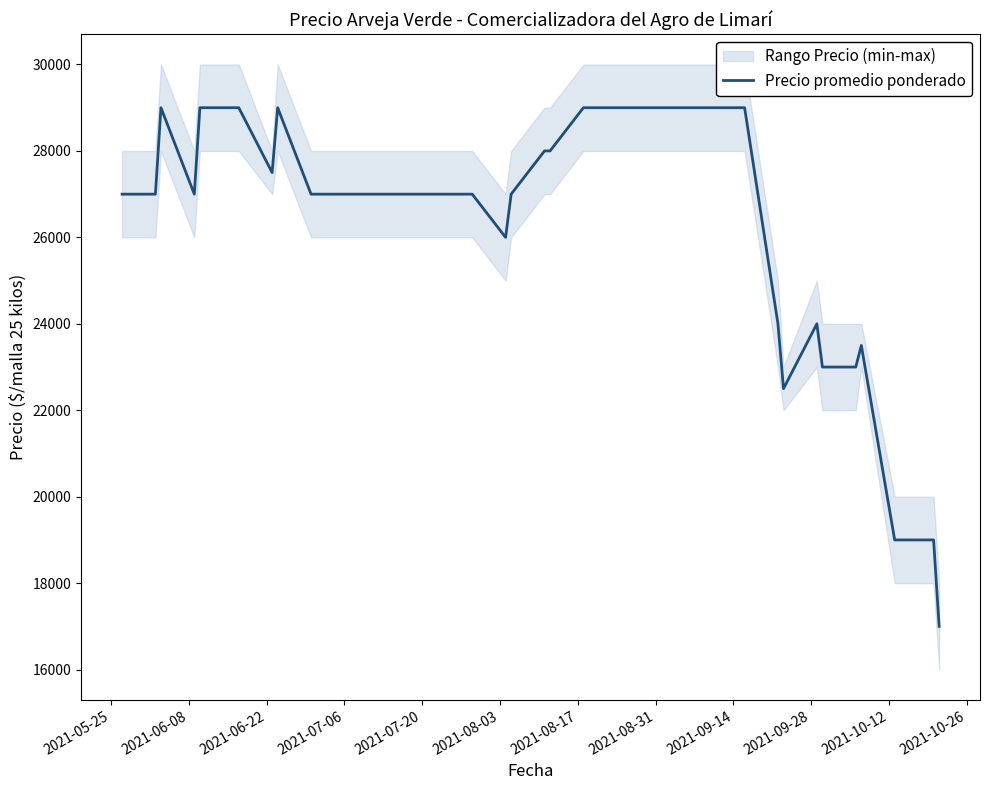

What is the lowest value of the Precio promedio ponderado series?

17000